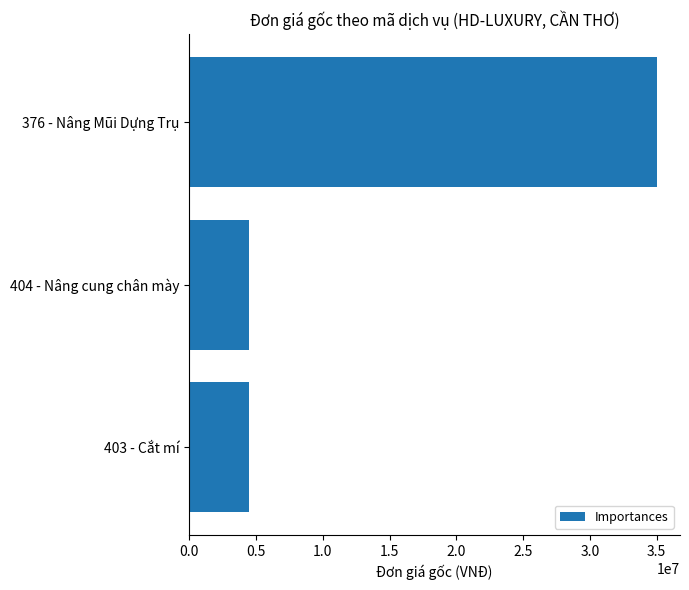

What is the sum of all values?

44000000